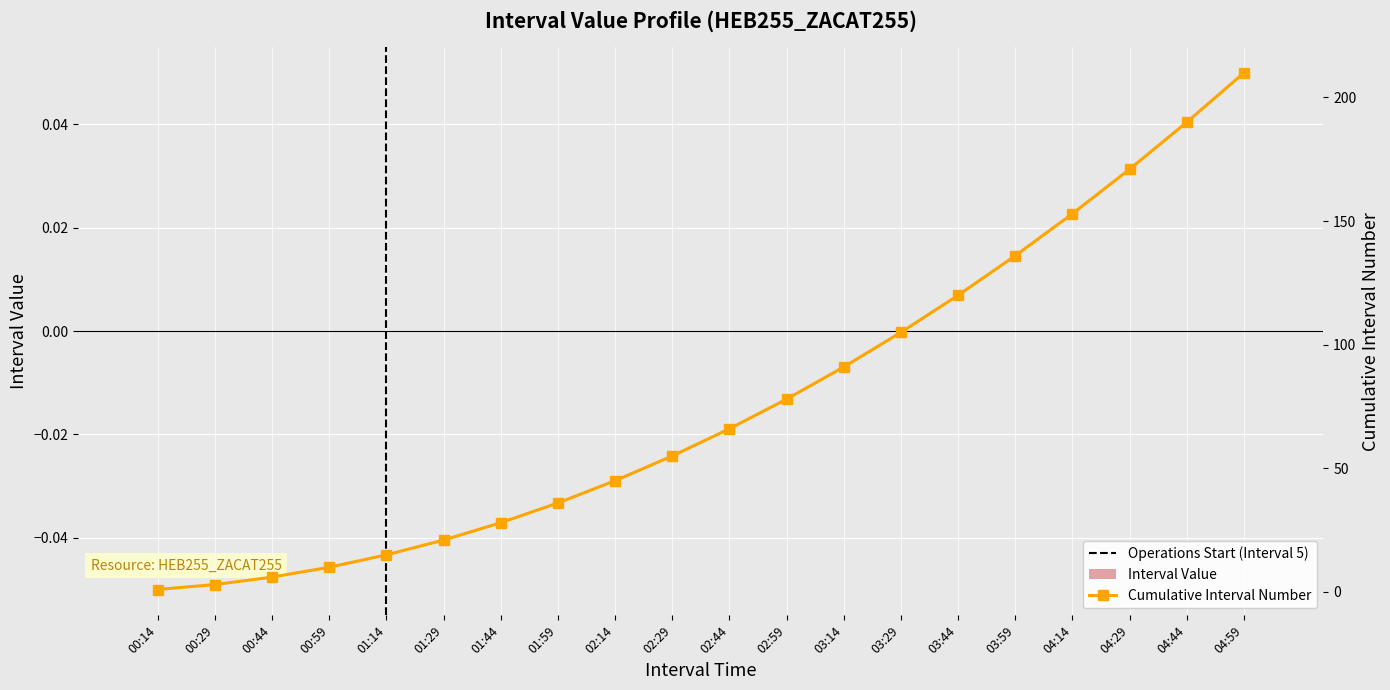

List the series in order of their peak value, lowest first.

Interval Value, Cumulative Interval Number